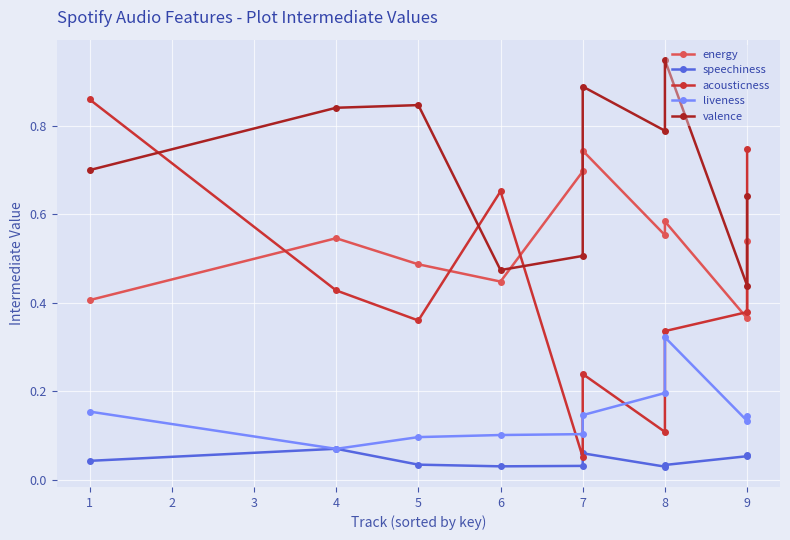

Rank the series by their average value, from highest to lowest.

valence, energy, acousticness, liveness, speechiness